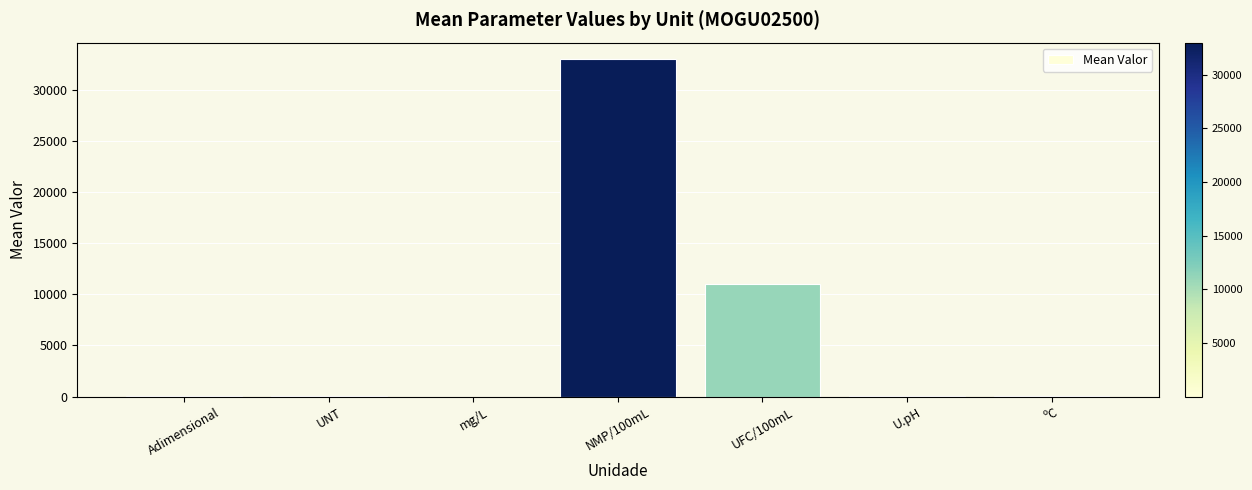

Which category has the highest value across all series?

NMP/100mL